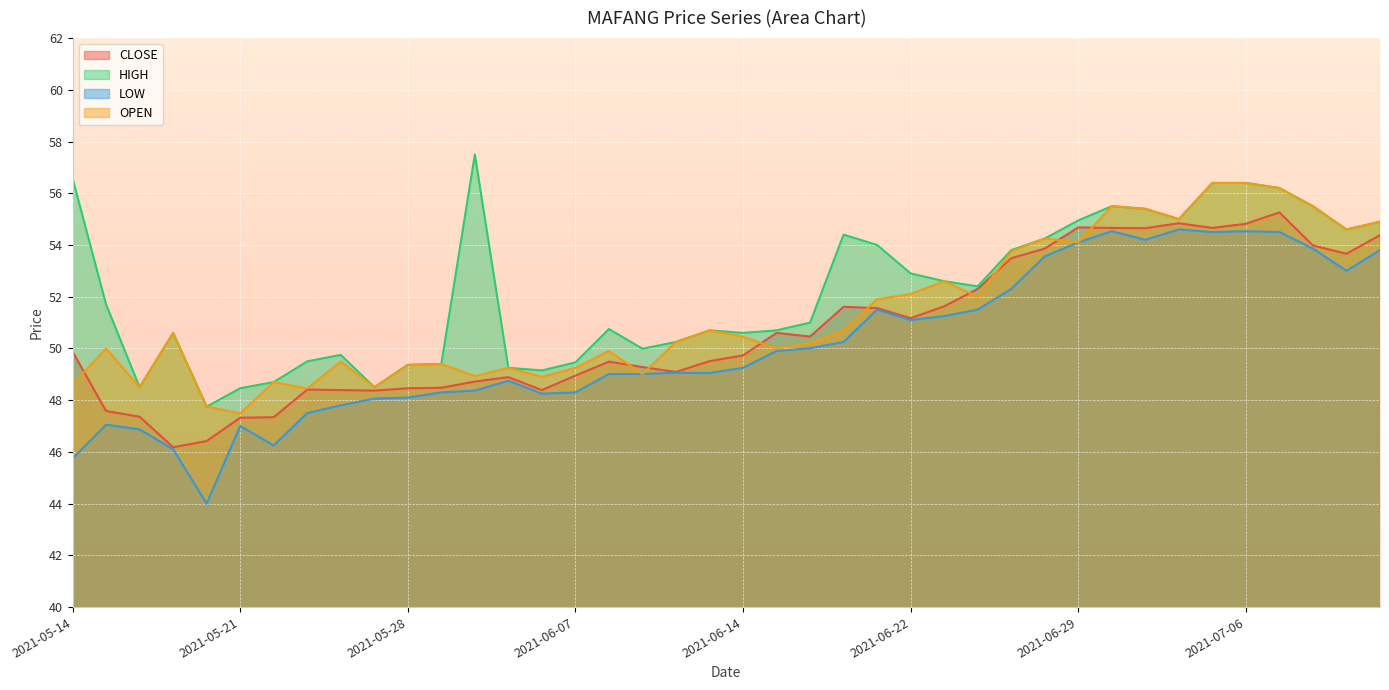

Which series has the largest total across all categories?

HIGH